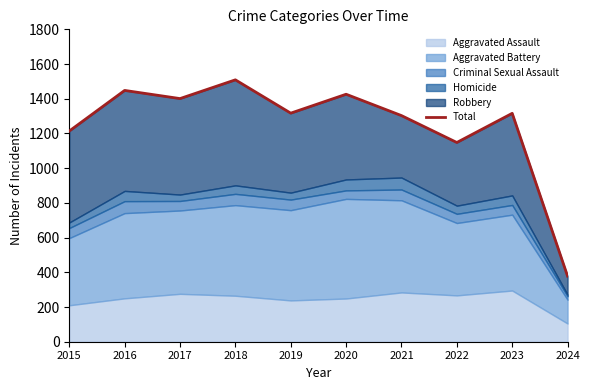

Approximately how many times larger is the value at 2023 compared to 2019?

1.0